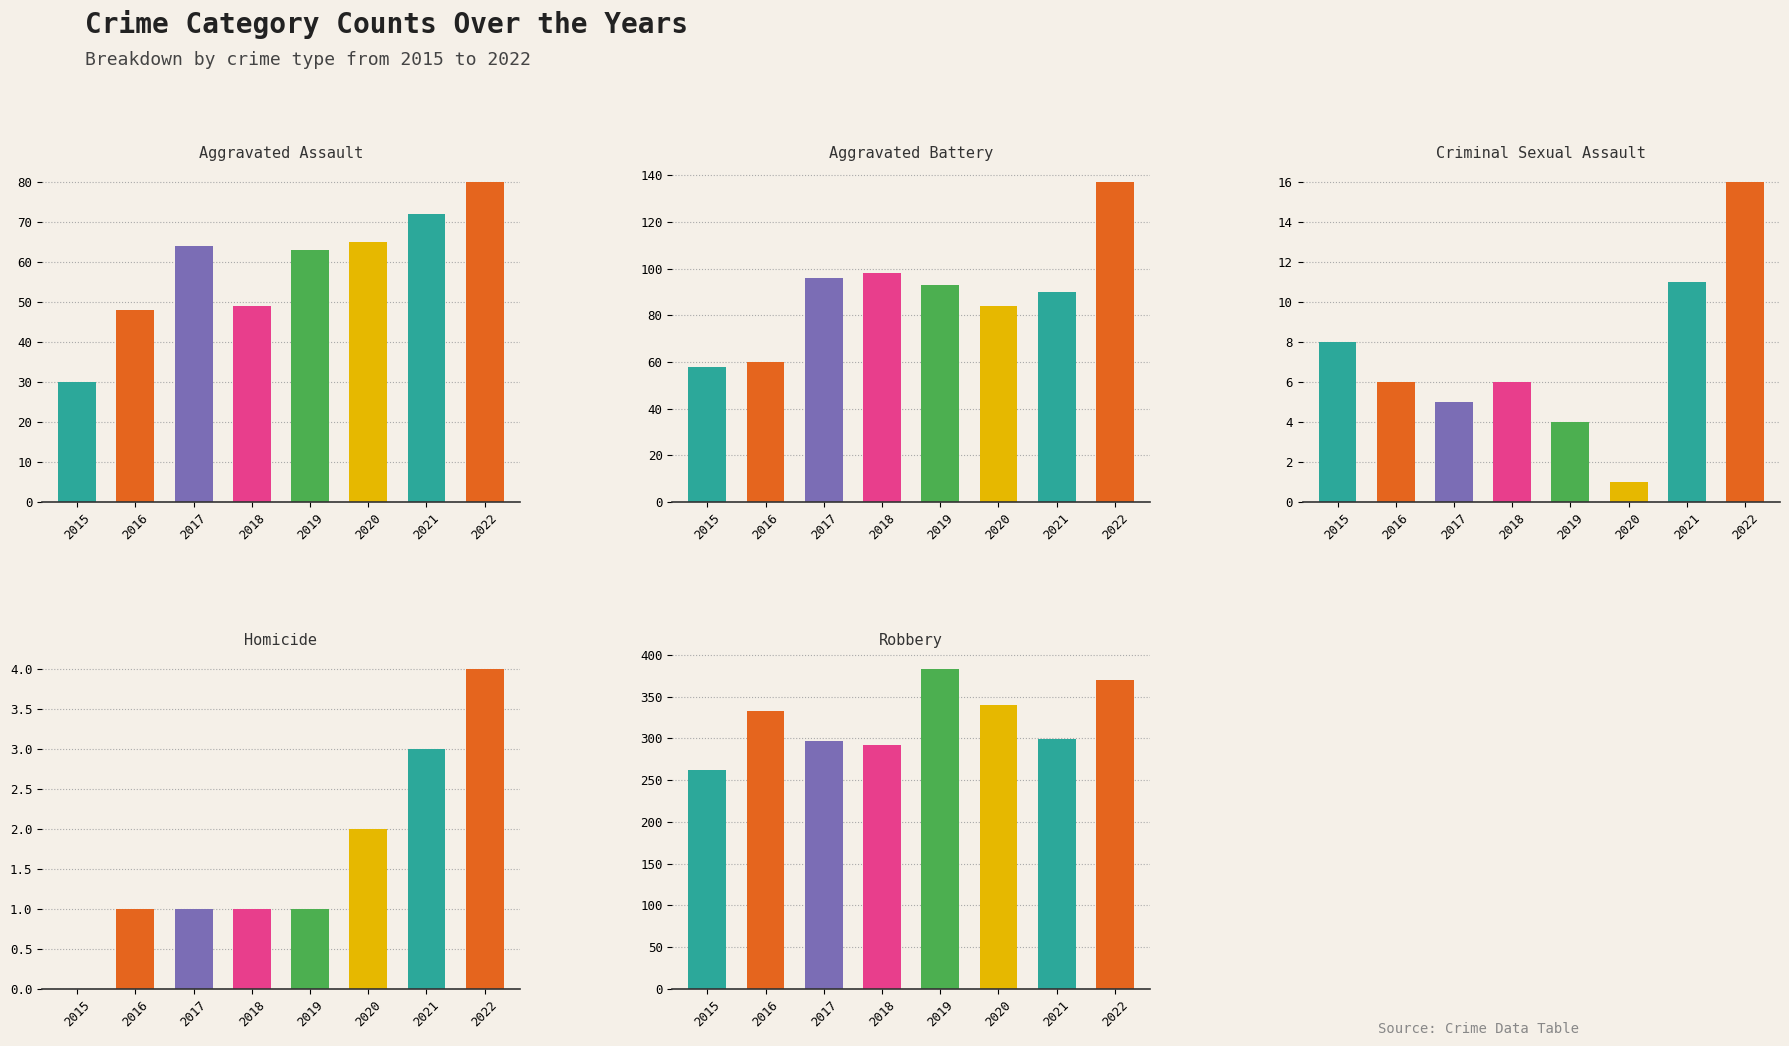

Reading left to right, list all the values displayed in this chart.

Aggravated Assault: 2015=30	2016=48	2017=64	2018=49	2019=63	2020=65	2021=72	2022=80
Aggravated Battery: 2015=58	2016=60	2017=96	2018=98	2019=93	2020=84	2021=90	2022=137
Criminal Sexual Assault: 2015=8	2016=6	2017=5	2018=6	2019=4	2020=1	2021=11	2022=16
Homicide: 2015=0	2016=1	2017=1	2018=1	2019=1	2020=2	2021=3	2022=4
Robbery: 2015=262	2016=333	2017=297	2018=292	2019=383	2020=340	2021=299	2022=370